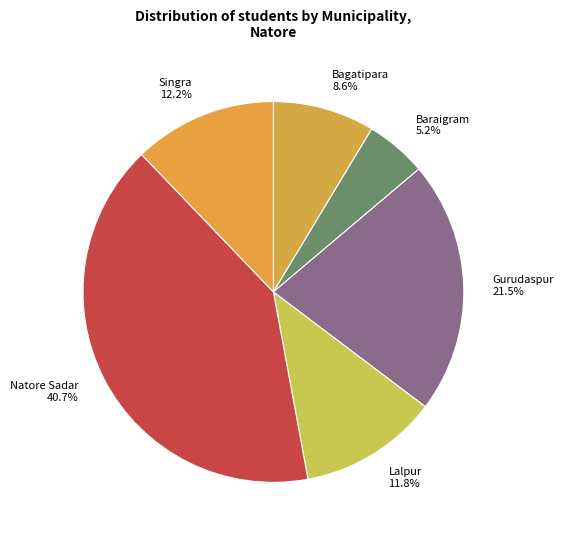

What percentage is NOT represented by Bagatipara?

91.4%